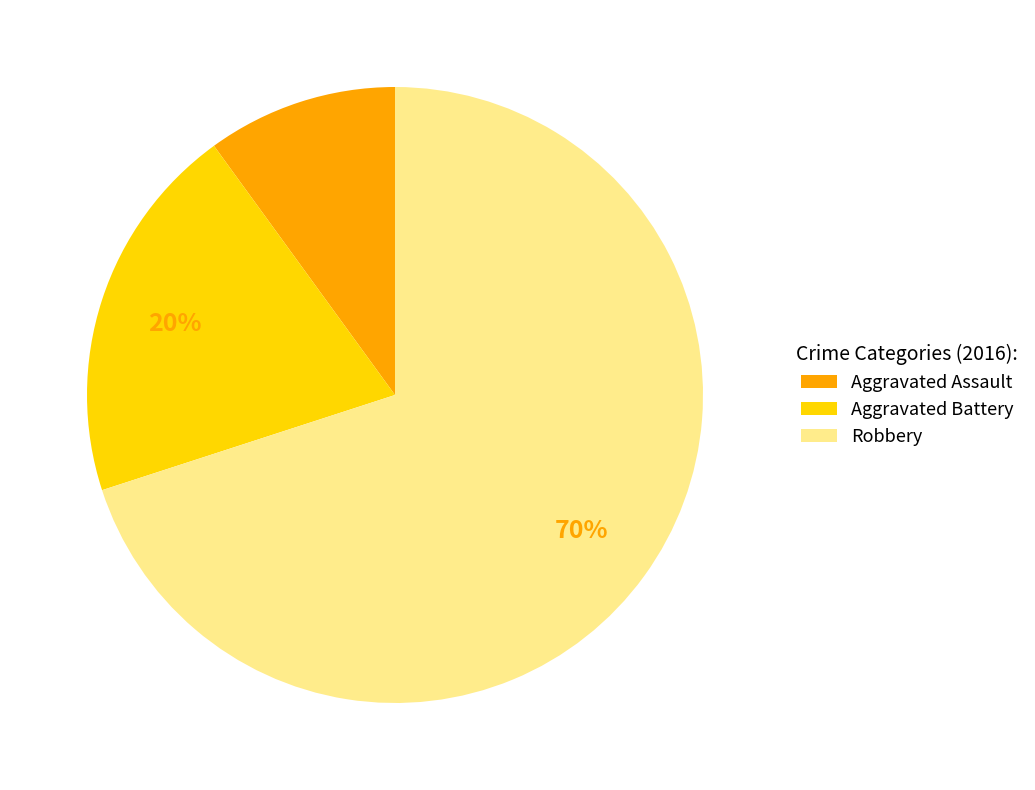

Which category has the smallest portion of the pie?

Aggravated Assault